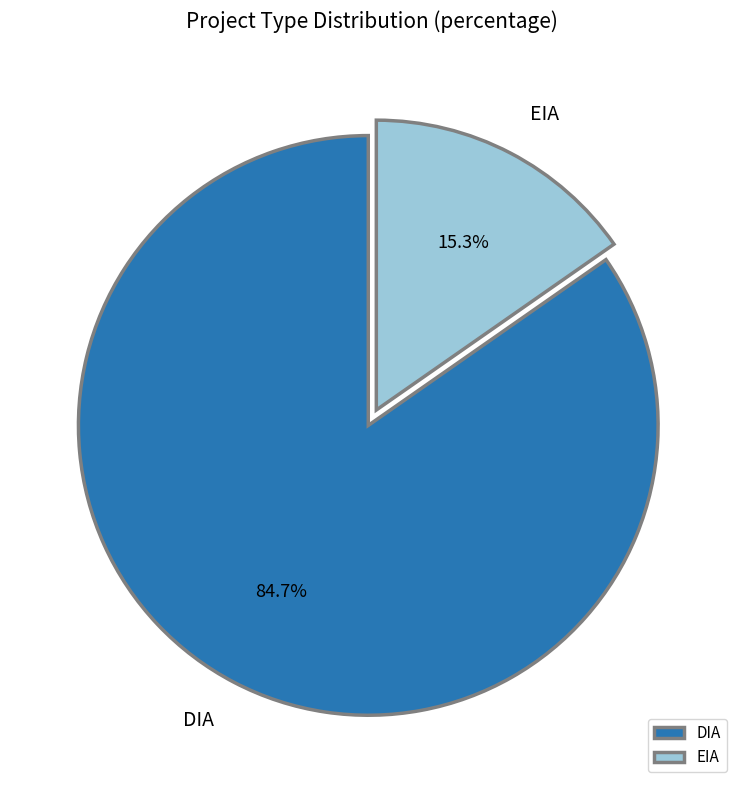

Does any single category account for the majority?

Yes